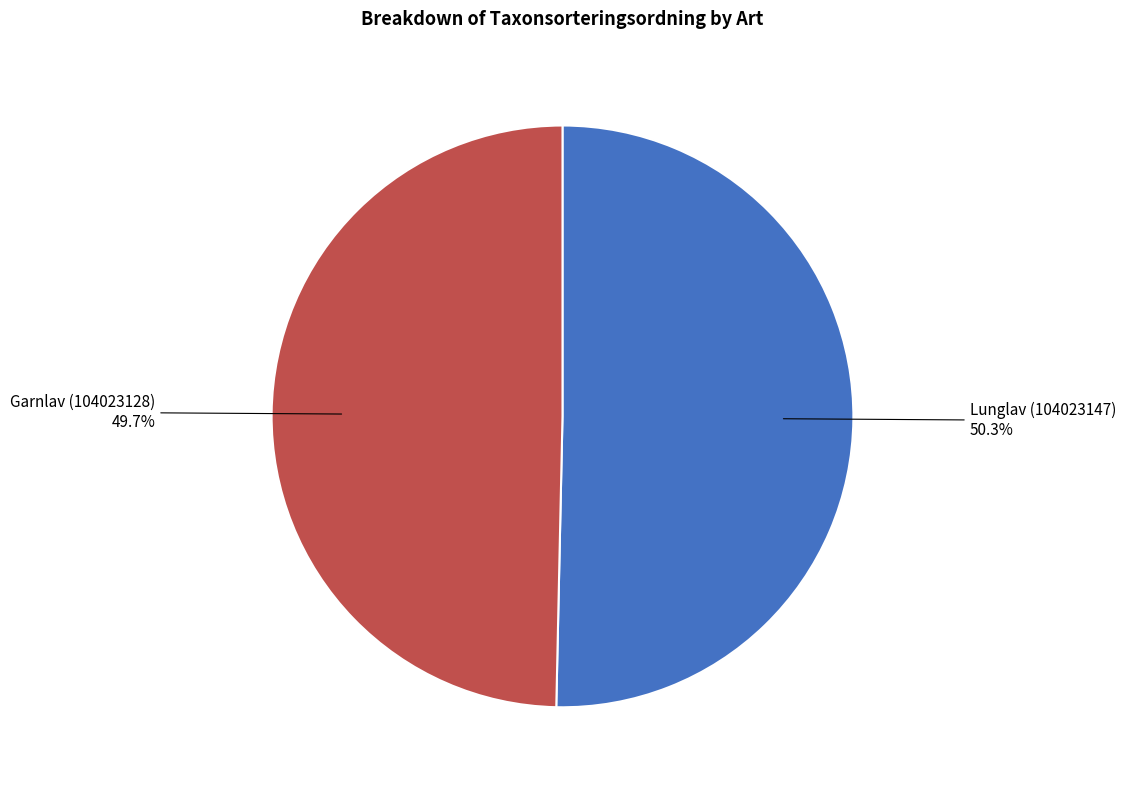

The Lunglav (104023147) slice represents 41% of the pie. True or false?

False